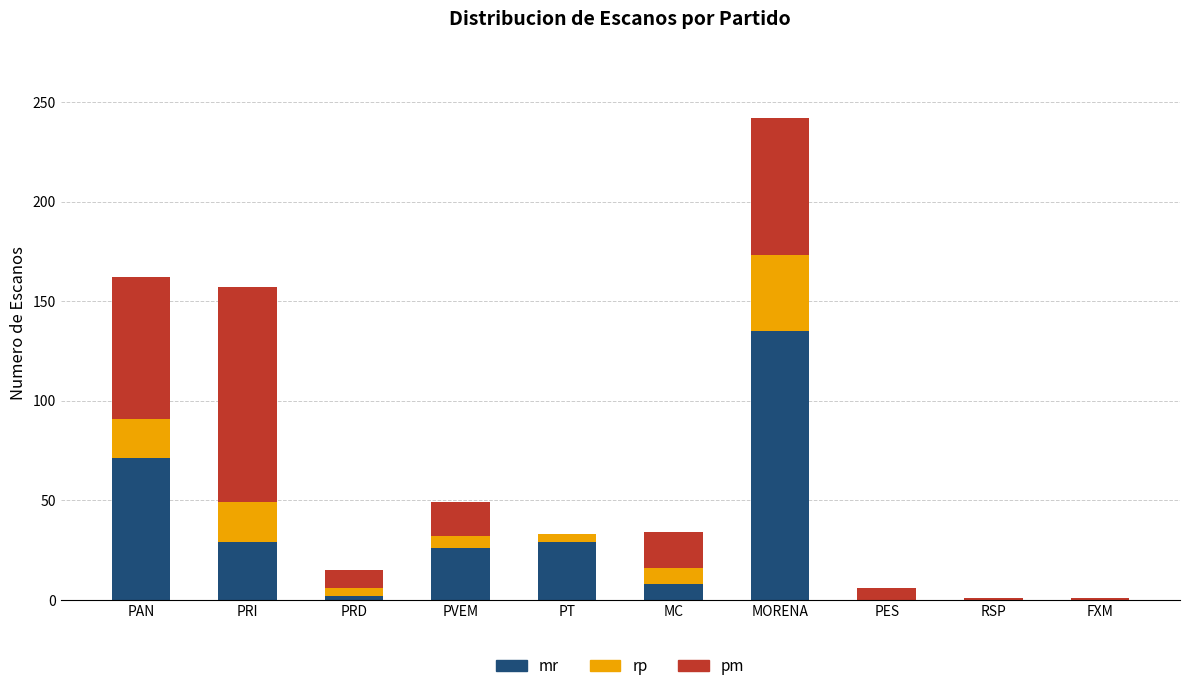

At which category is the sum across all series the highest?

MORENA